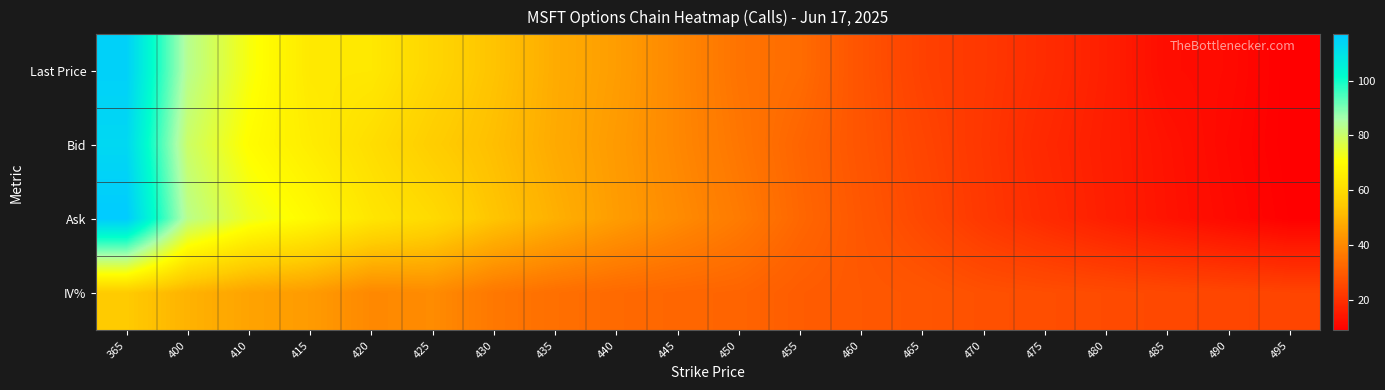

What is the minimum value shown in the chart?

8.9